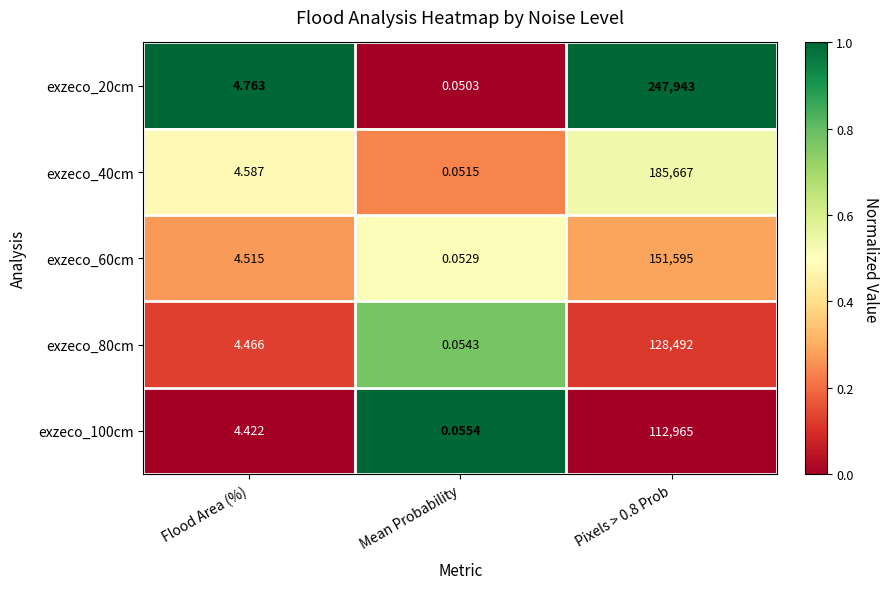

At which category is the sum across all series the highest?

Pixels > 0.8 Prob